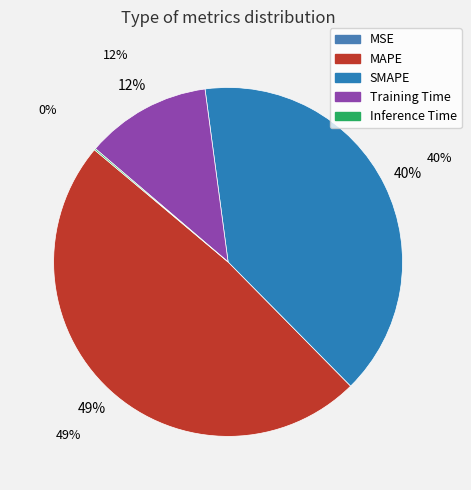

Is Training Time the majority of the pie?

No